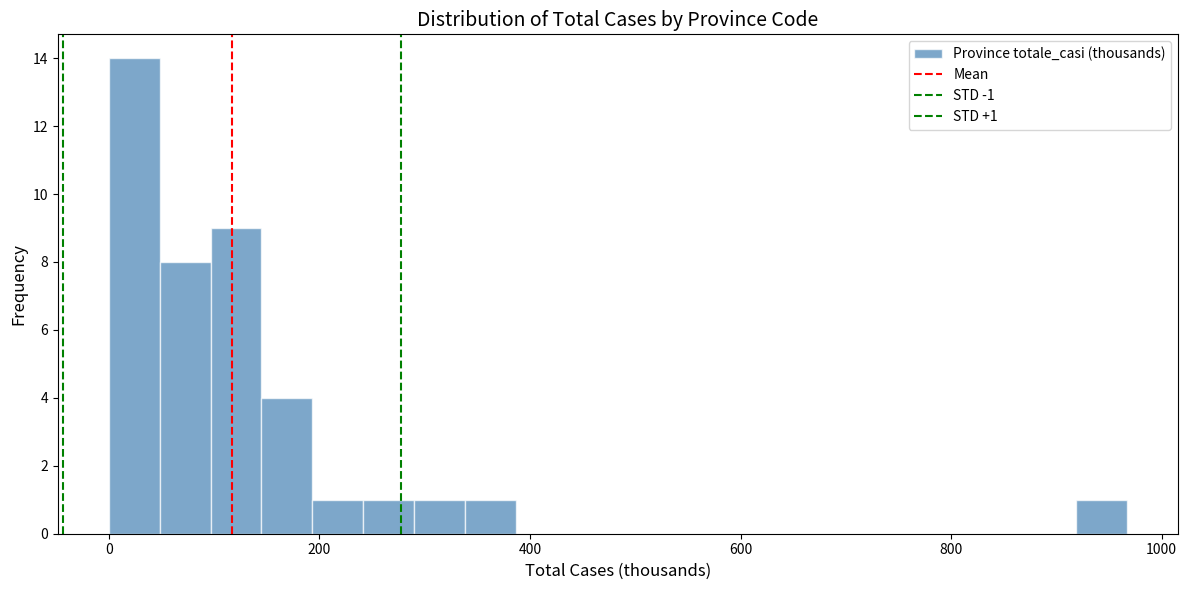

Around what value on the x-axis is the tallest bar? Give the approximate position of its centre, as read against the axis.

20